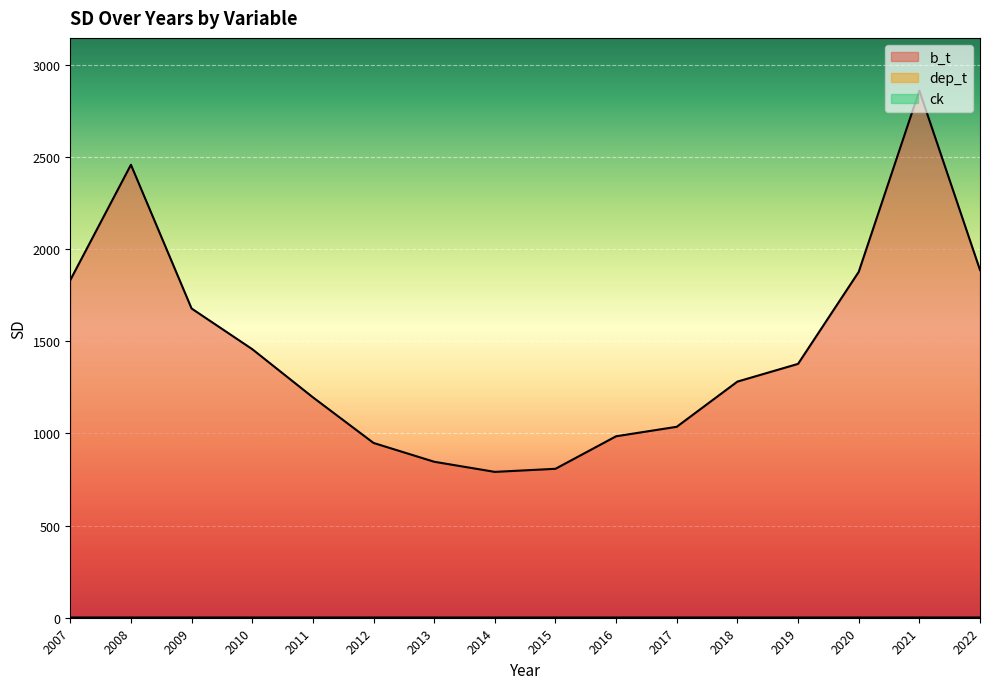

Is the value of b_t at 2018 greater than the value of ck at 2018?

Yes